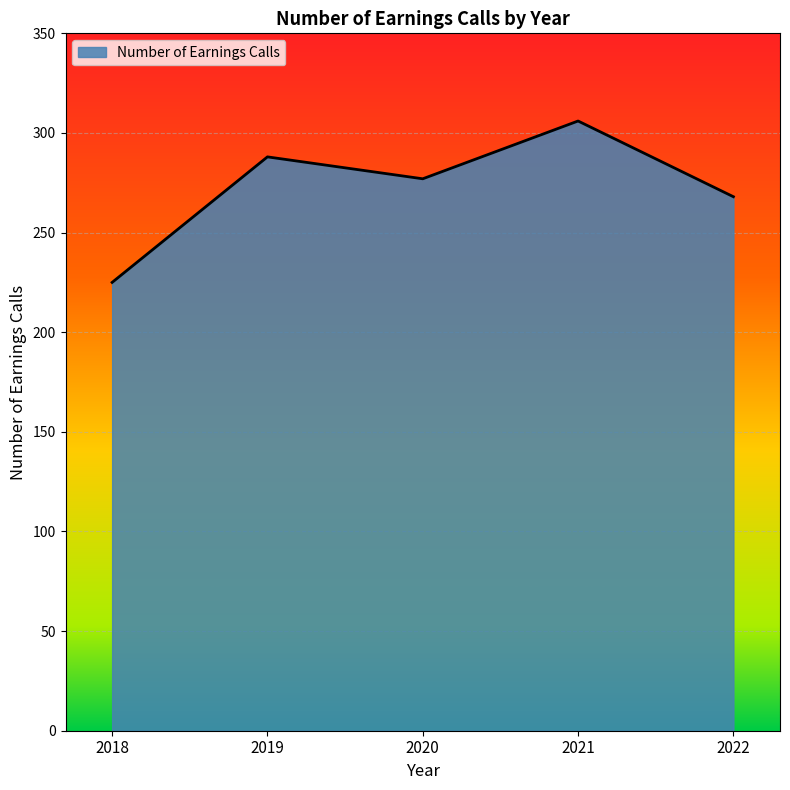

Reading left to right, extract all data points from this chart.

2018=225	2019=288	2020=277	2021=306	2022=268